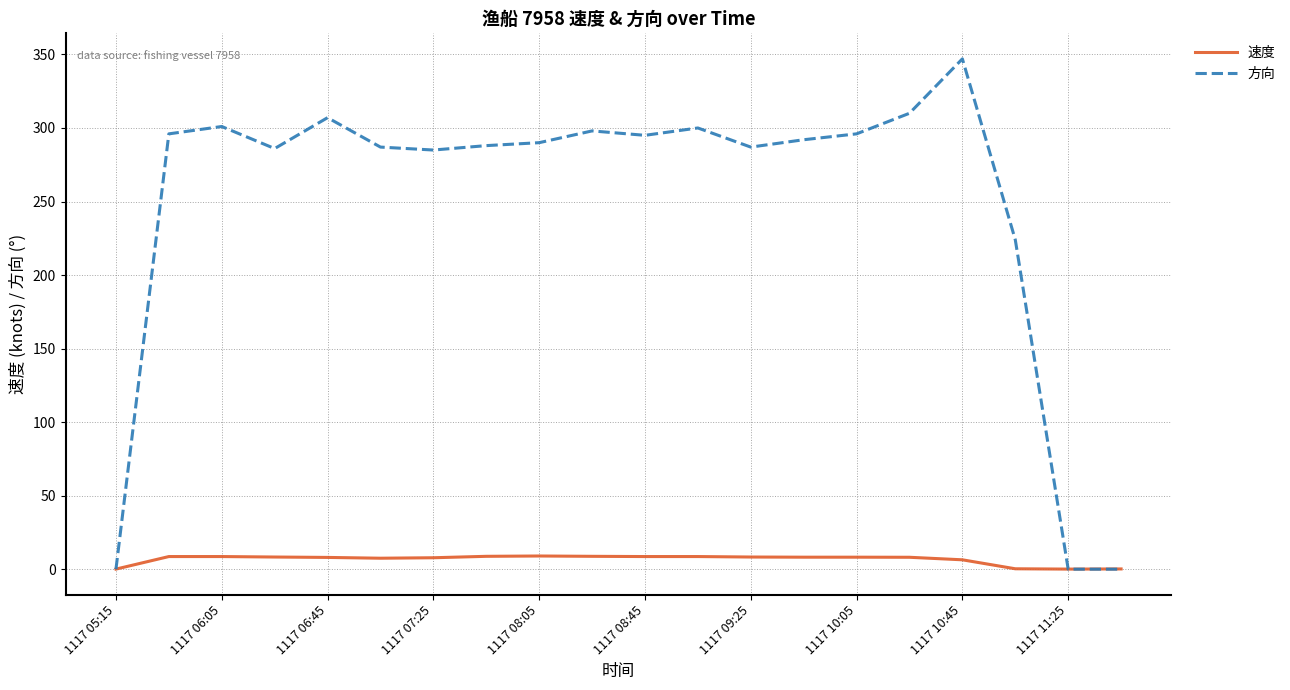

What is the highest value of the 方向 series?

347.0